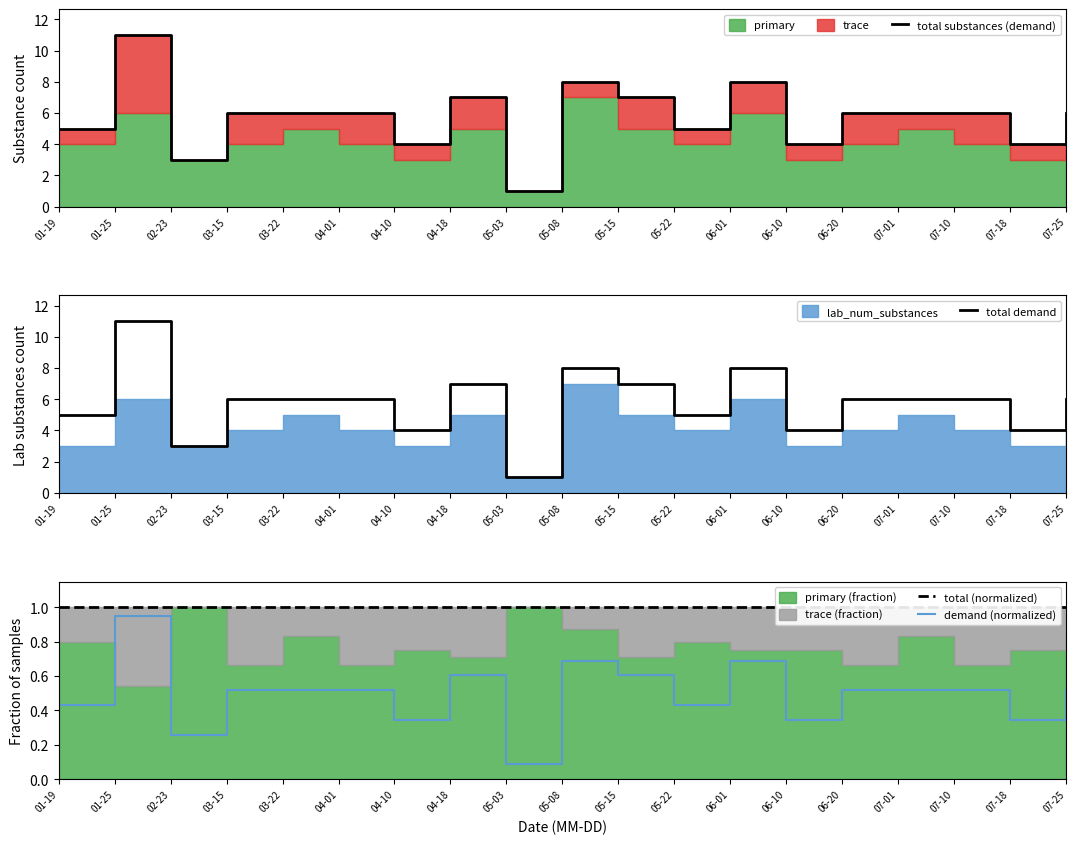

Between 04-01 and 07-25, which series saw the biggest shift?

total substances (demand)